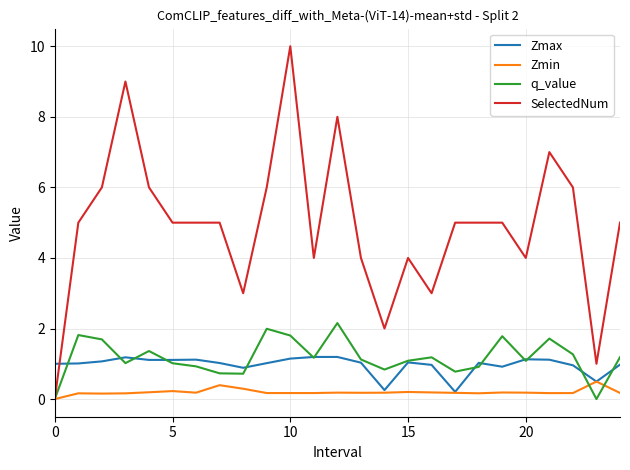

Which series has the widest spread of values?

SelectedNum